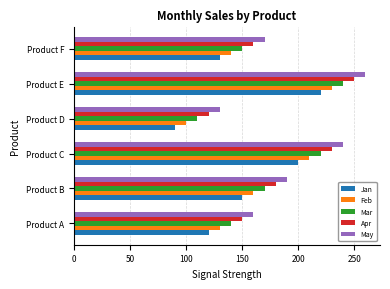

At which category does the chart reach its peak across all series?

Product E